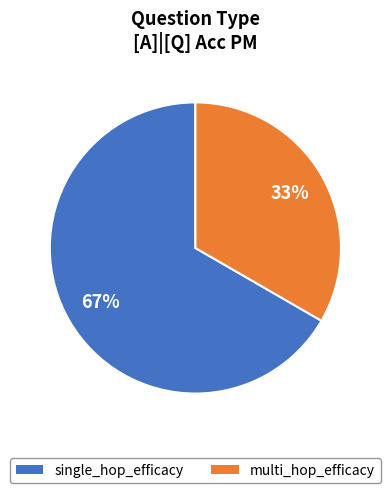

Rank the categories by value from lowest to highest.

multi_hop_efficacy, single_hop_efficacy